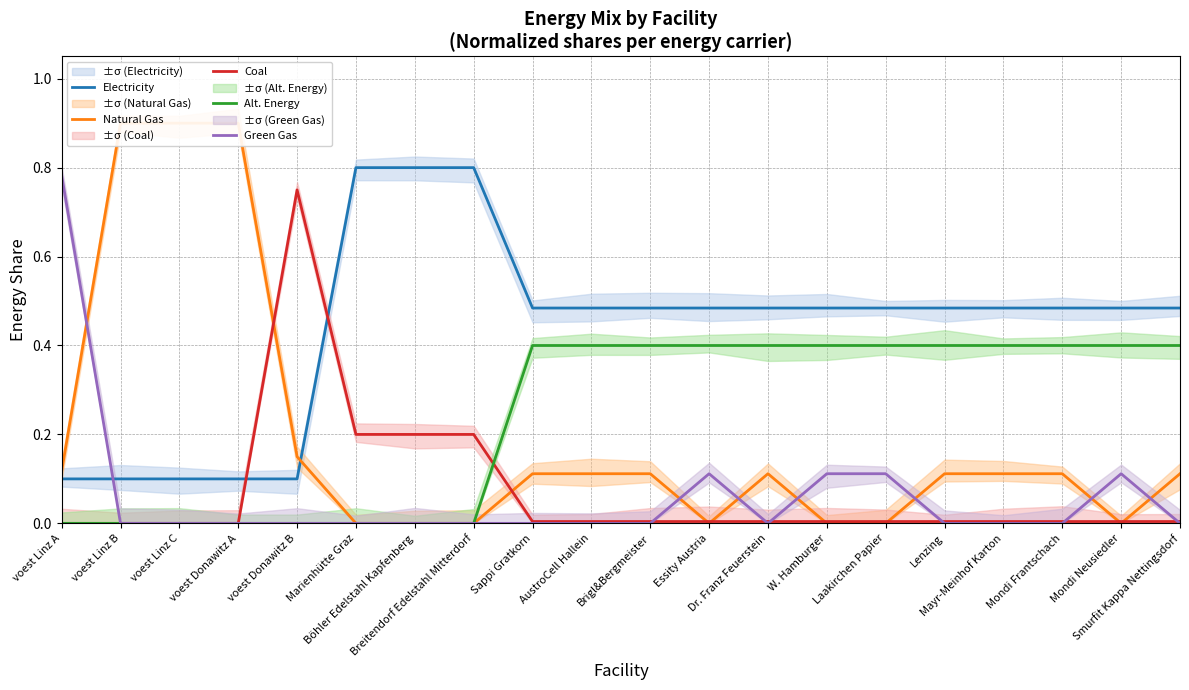

Where is the first local maximum for Coal?

voest Donawitz B